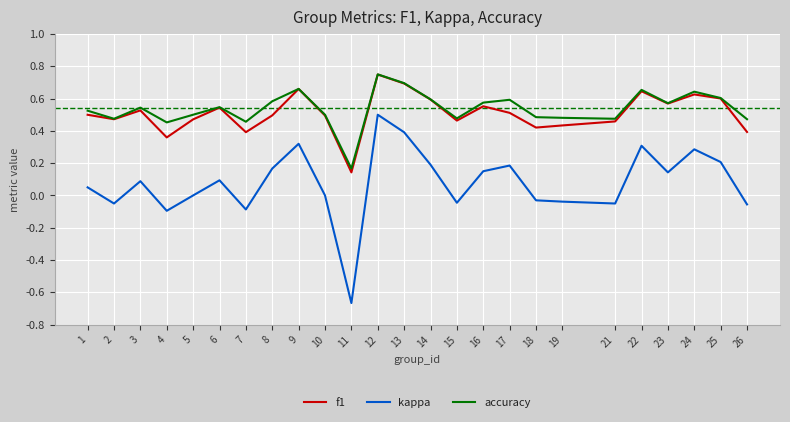

True or false: accuracy has a value of 0.8 at 4.

False